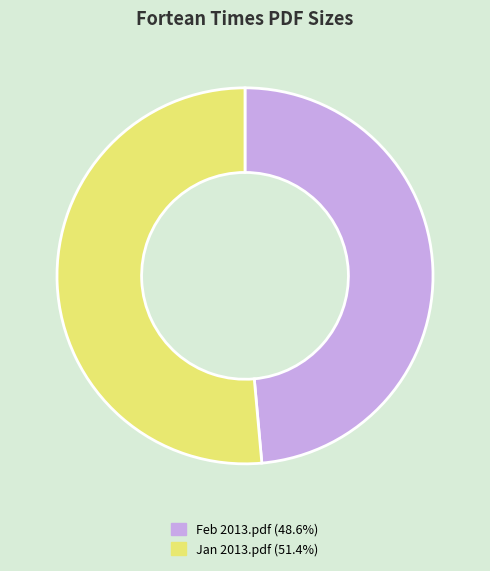

Is Feb 2013.pdf (48.6%) the majority of the pie?

No